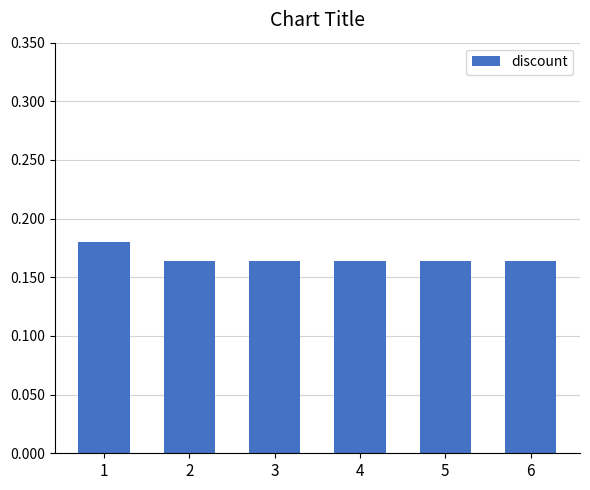

How many values are between 0 and 1?

6